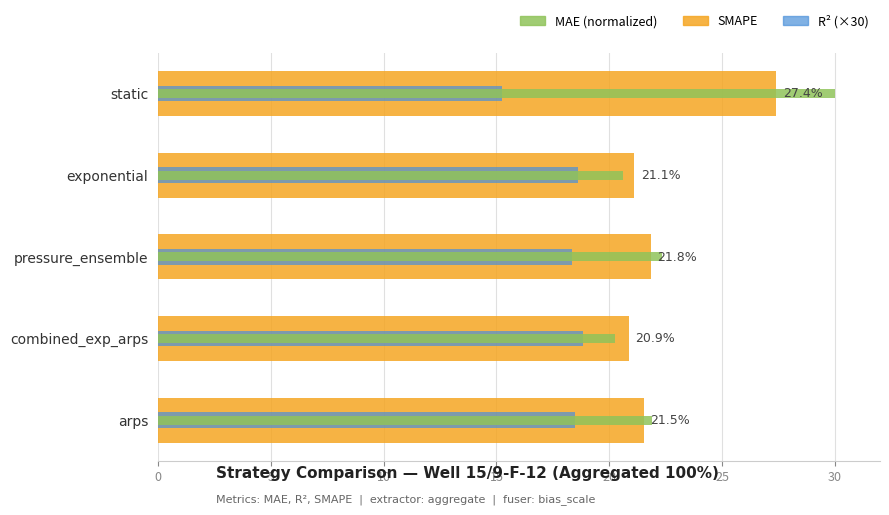

What are all the series names shown in the legend?

SMAPE, R² (×30), MAE (normalized)